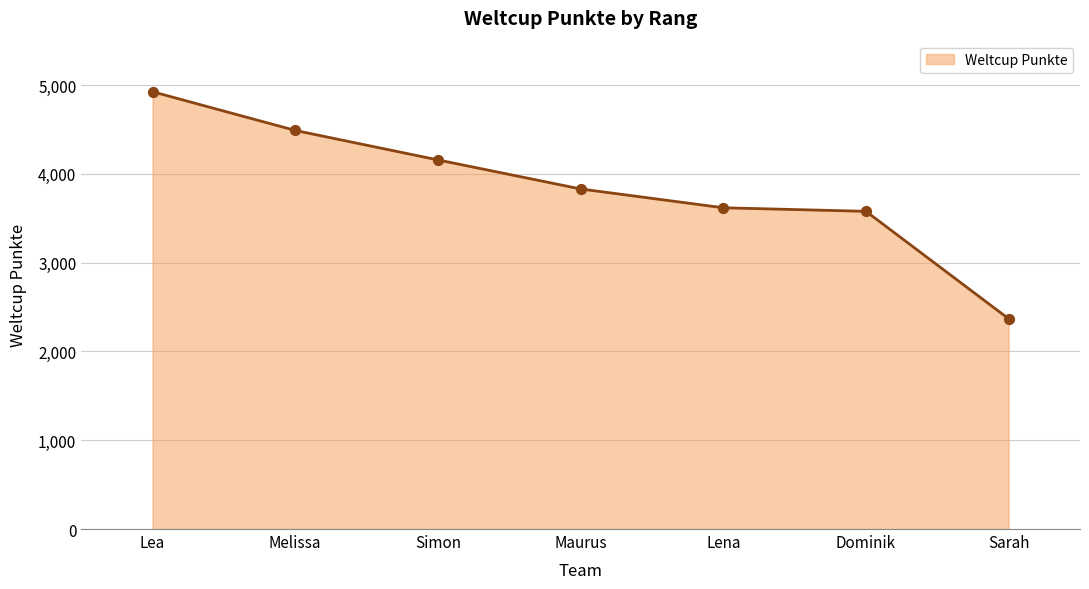

What is the change in value from Lena to Sarah?

-1250